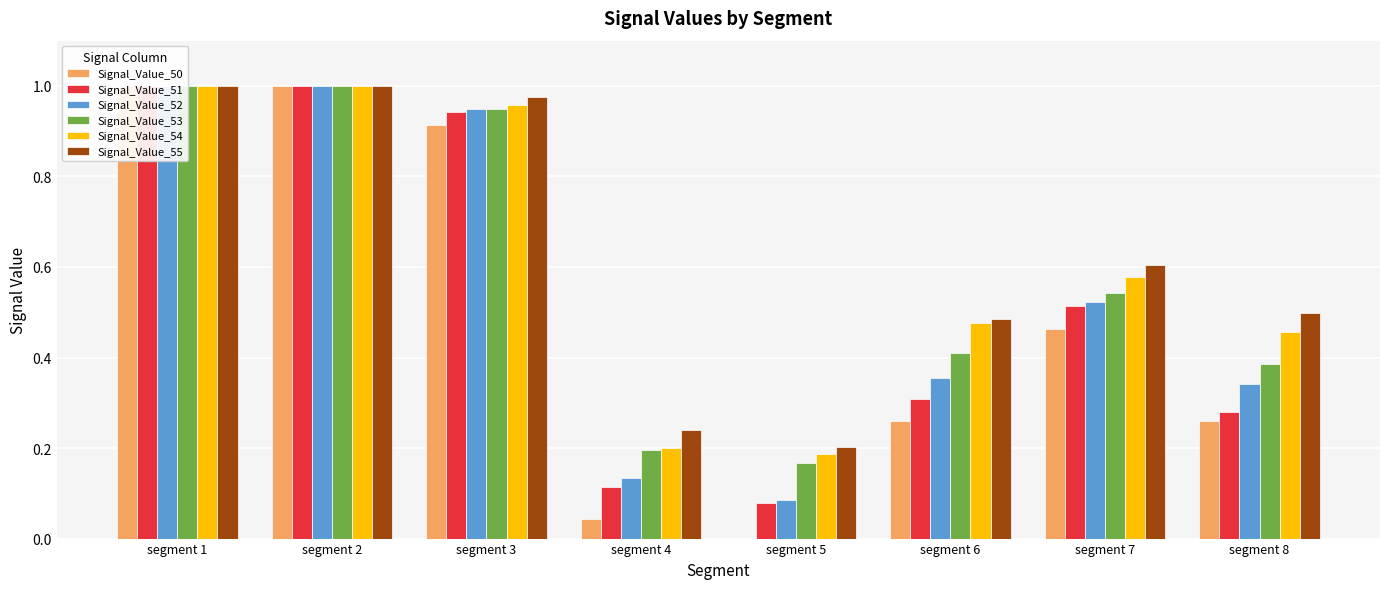

Does the chart contain stacked bars?

No